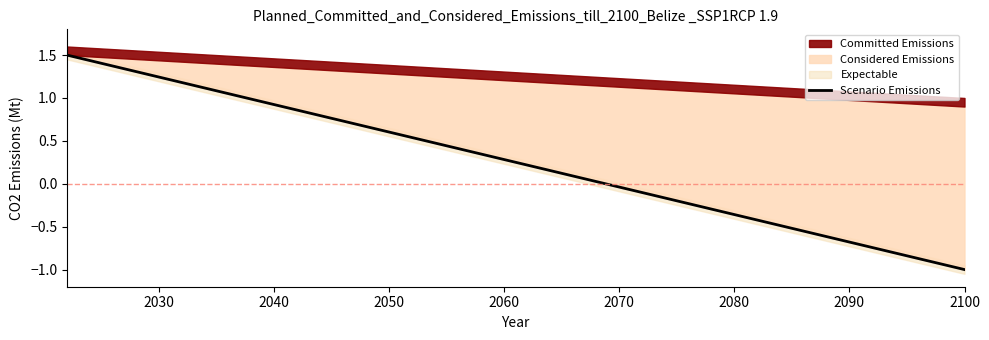

What is the difference between the maximum and minimum values?

2.5